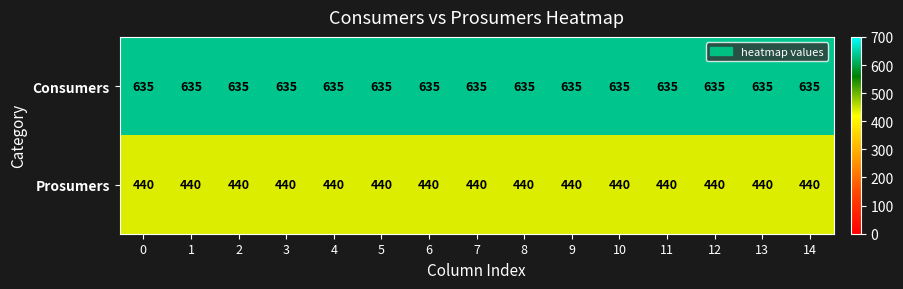

What is the sum of all Consumers values?

9525